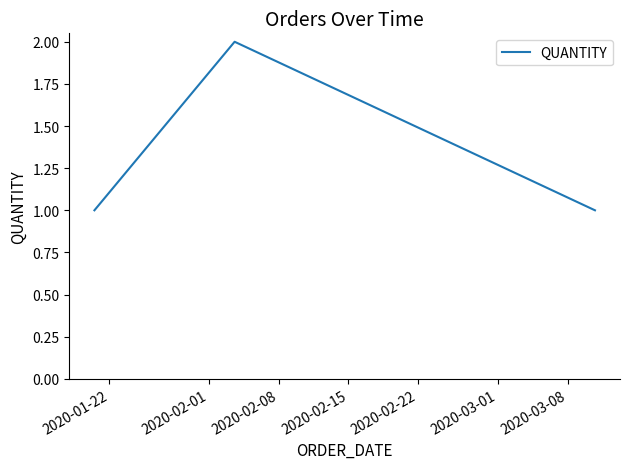

What is the average value?

1